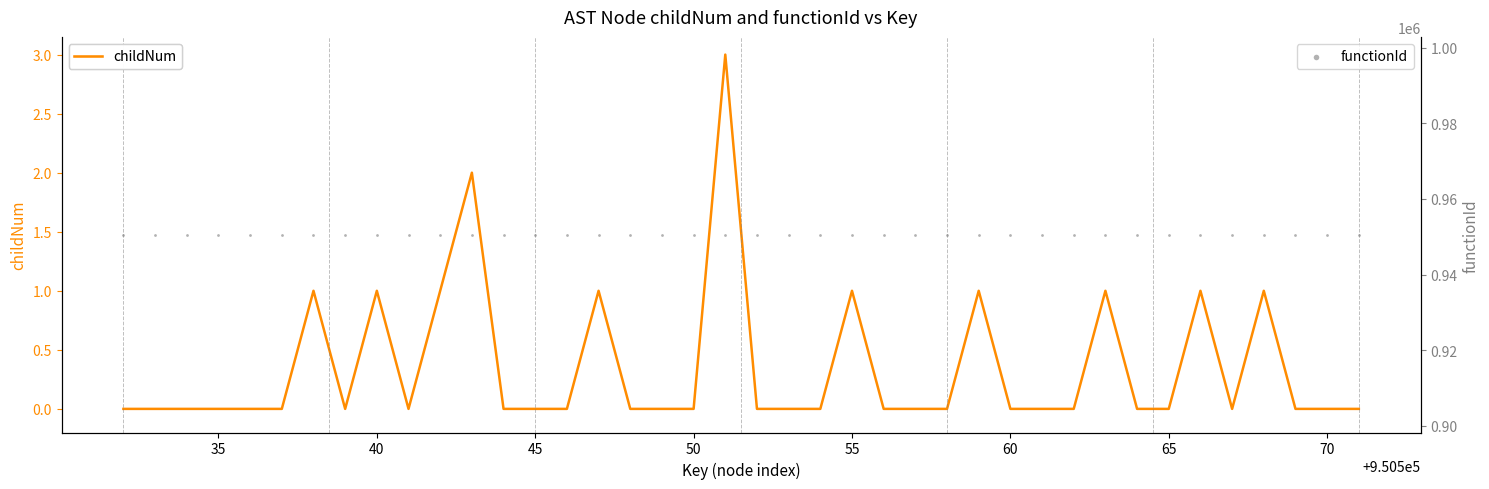

At how many categories does at least one series exceed 724387?

40